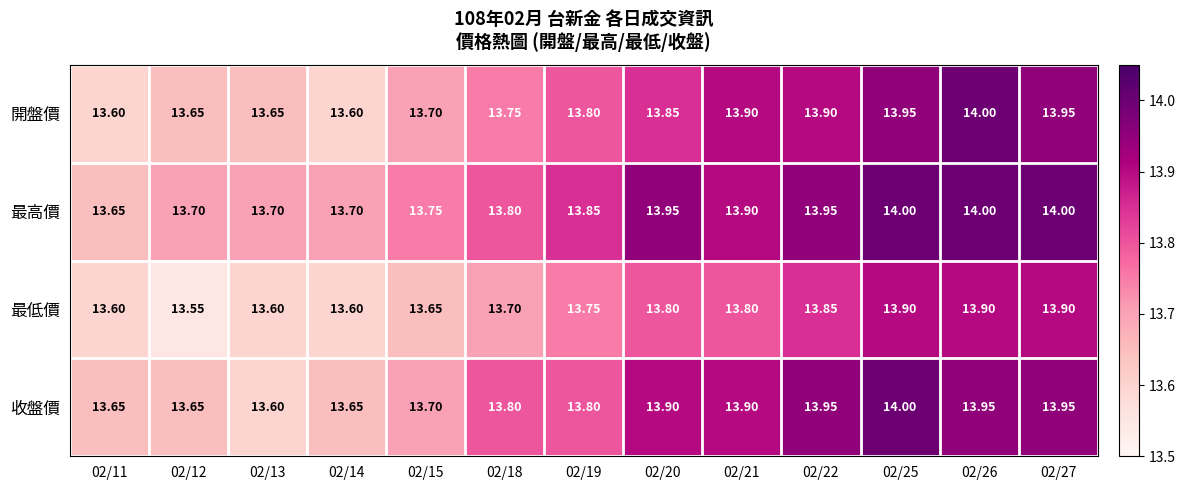

Which series has the largest total across all categories?

最高價